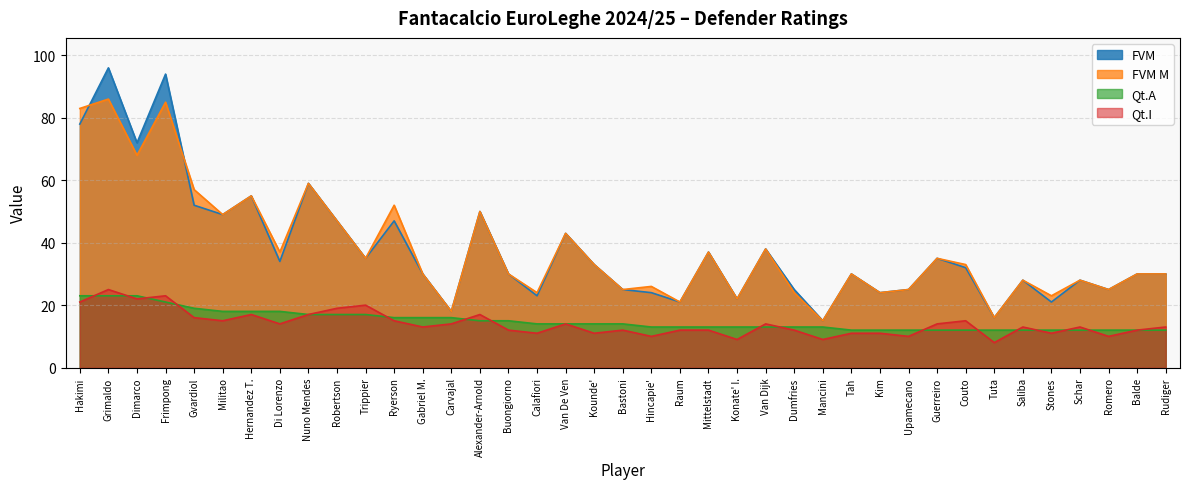

What is the value of the FVM point at the 37th from the left?

25